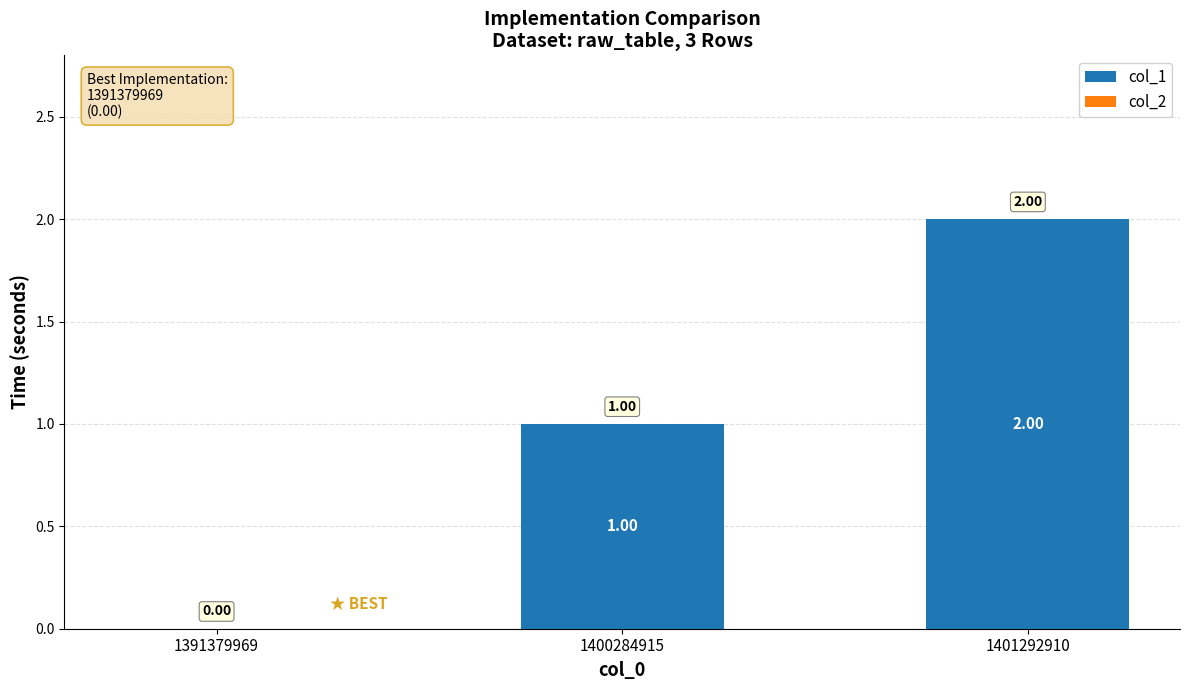

Which has a higher value, 1391379969 or 1400284915?

1400284915